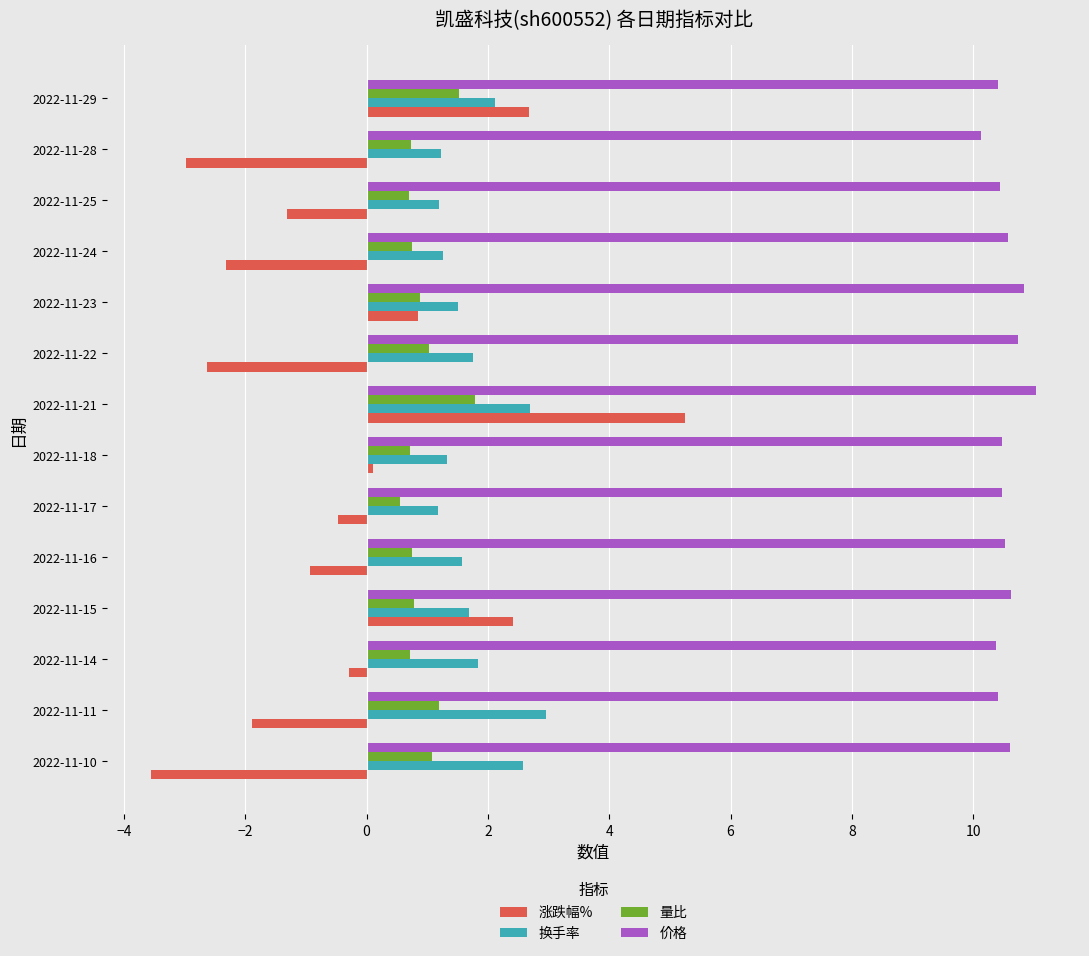

The 涨跌幅% series shows -0.3 at 2022-11-16. True or false?

False